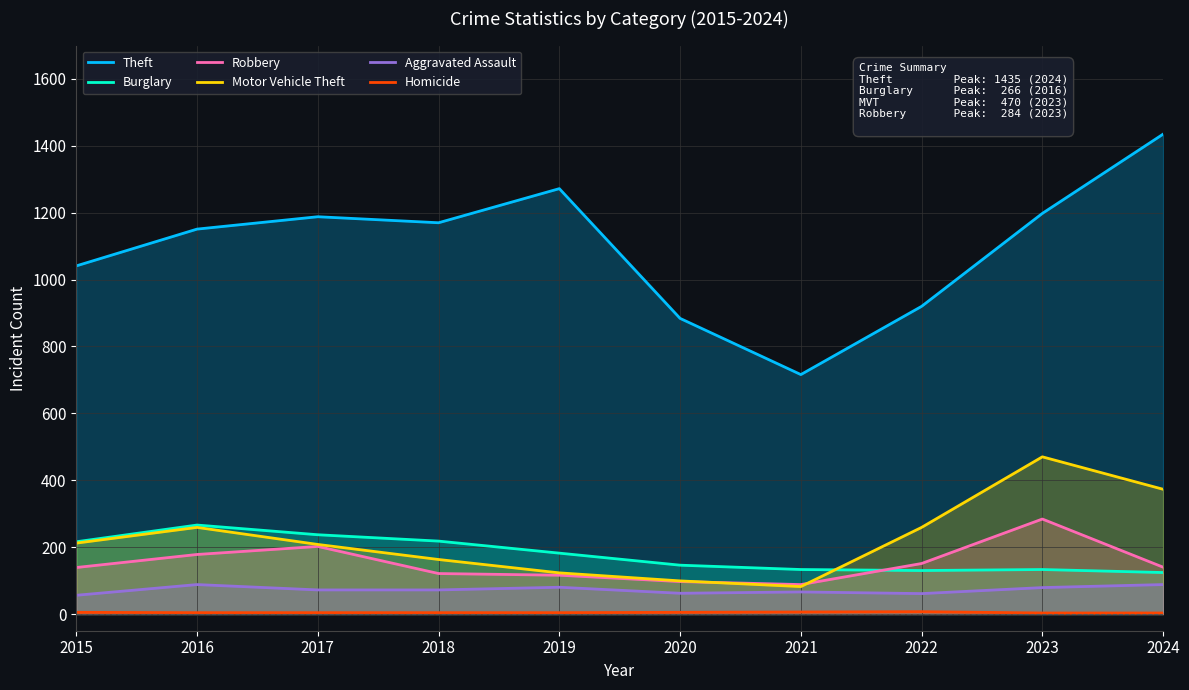

How many lines are shown in the chart?

6